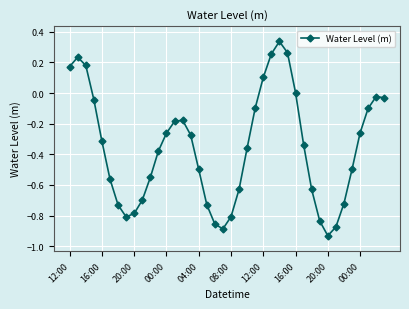

What is the difference between the second highest and second lowest values?

1.2